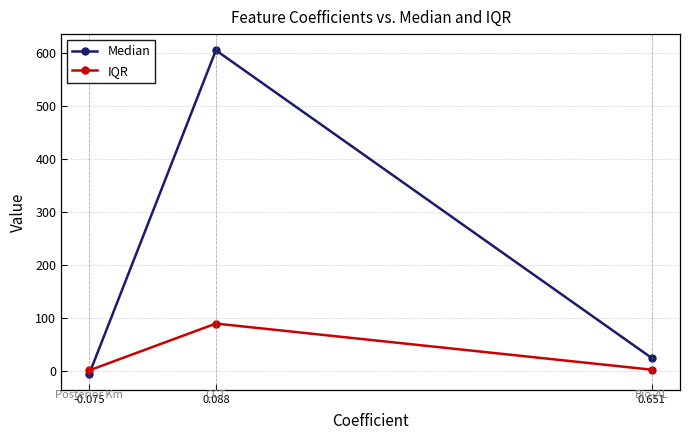

What is the difference between the highest and lowest values at 0.651?

22.0